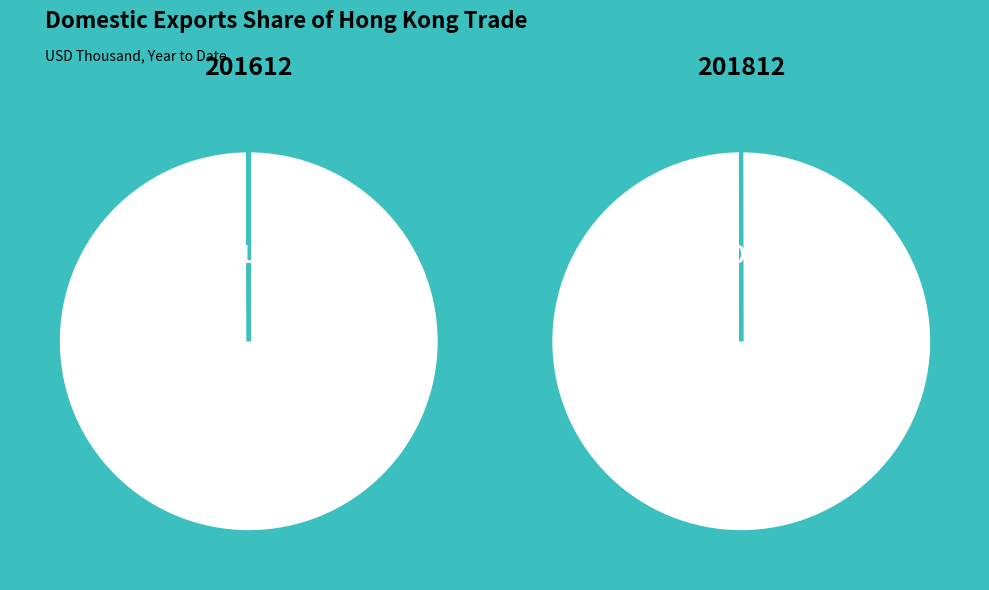

Count the number of slices in the pie.

3